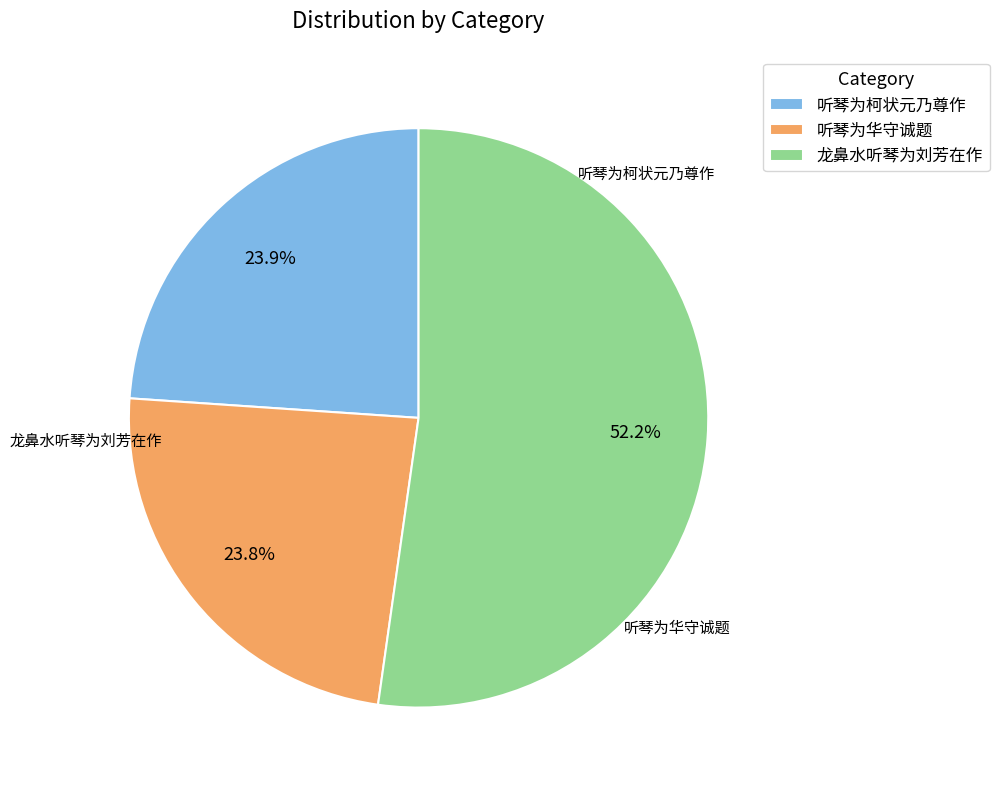

Which has a higher value, 听琴为华守诚题 or 龙鼻水听琴为刘芳在作?

龙鼻水听琴为刘芳在作